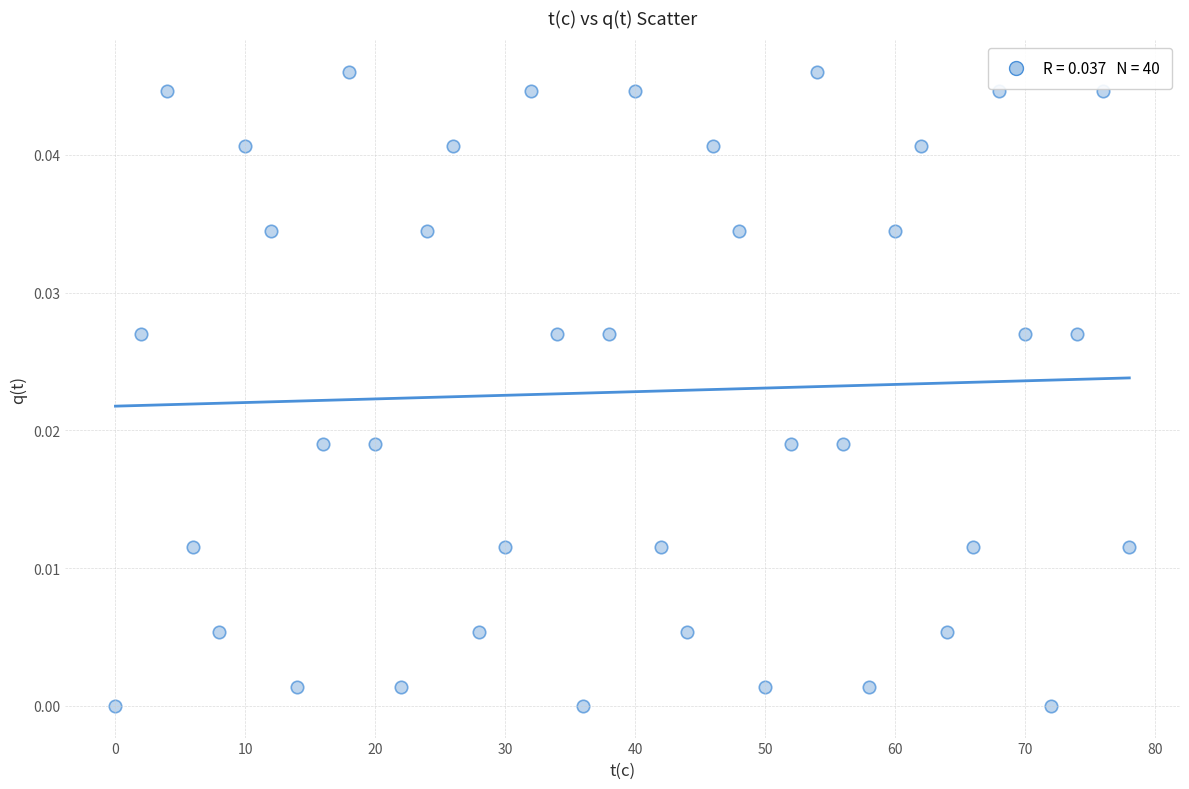

What is the range of X values (max minus min)?

78.0